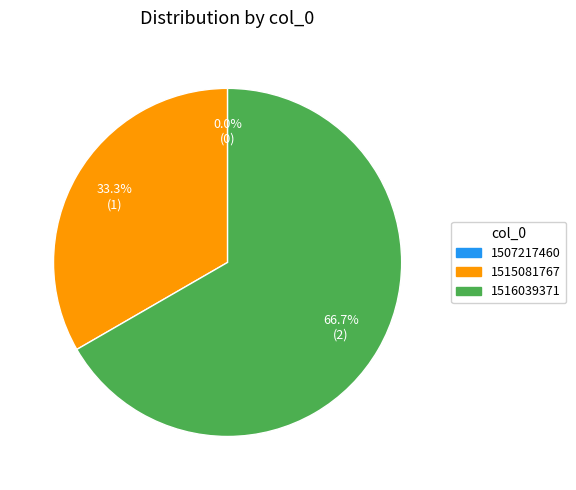

Is there any slice that represents more than half of the pie?

Yes